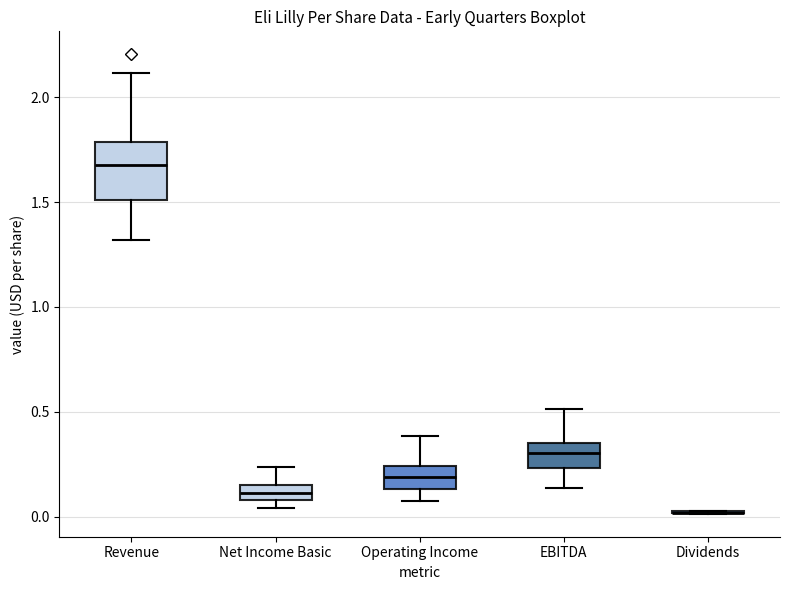

Which box is the tallest, from its lower edge to its upper edge?

Revenue